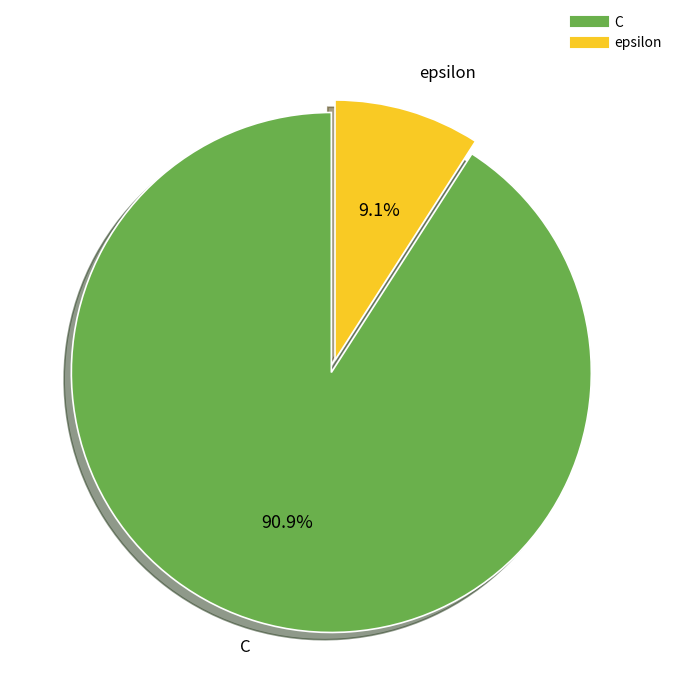

To the nearest percent, what is the difference between the C and epsilon slice percentages?

82%